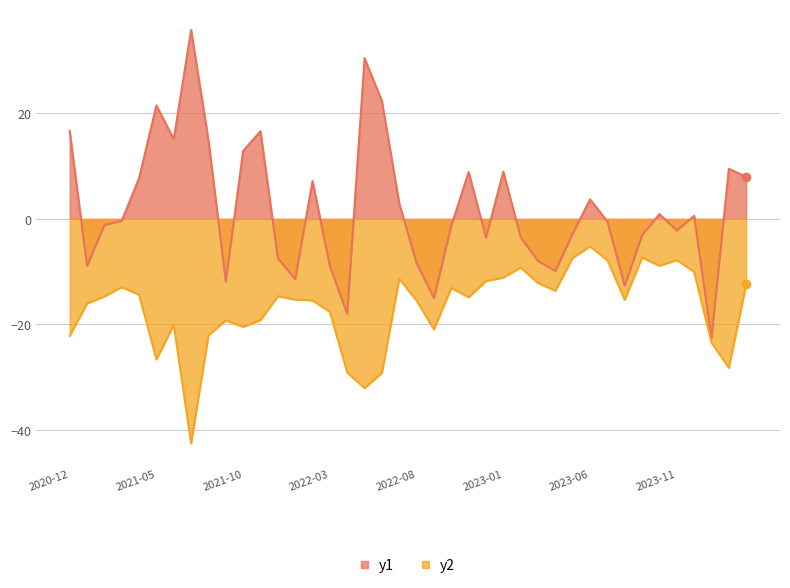

At 2024-03, list the series in order from largest to smallest.

y1, y2